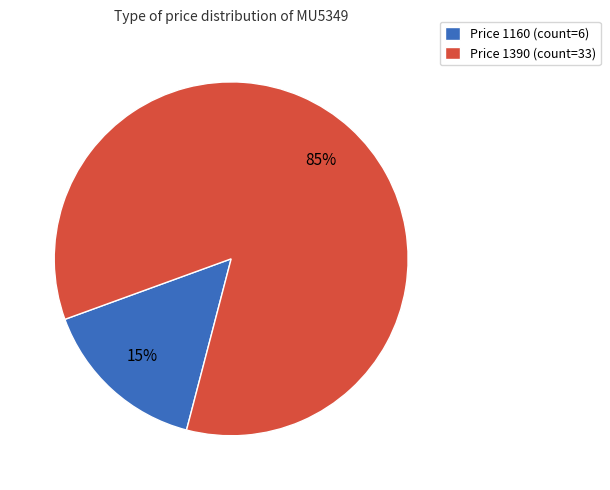

True or false: Price 1390 accounts for 85% of the total.

True